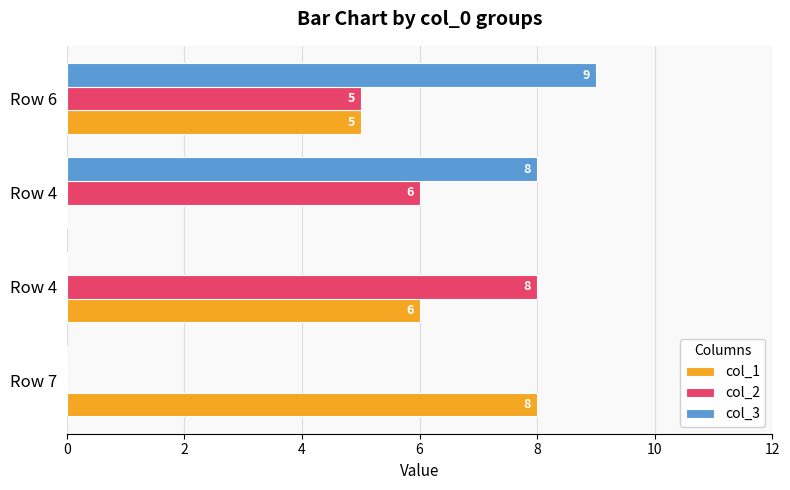

Which series has the largest range (max minus min)?

col_3